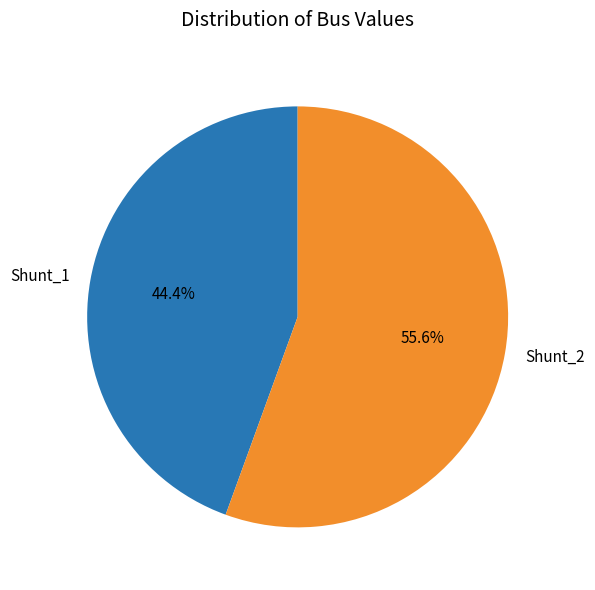

Does any single category account for the majority?

Yes